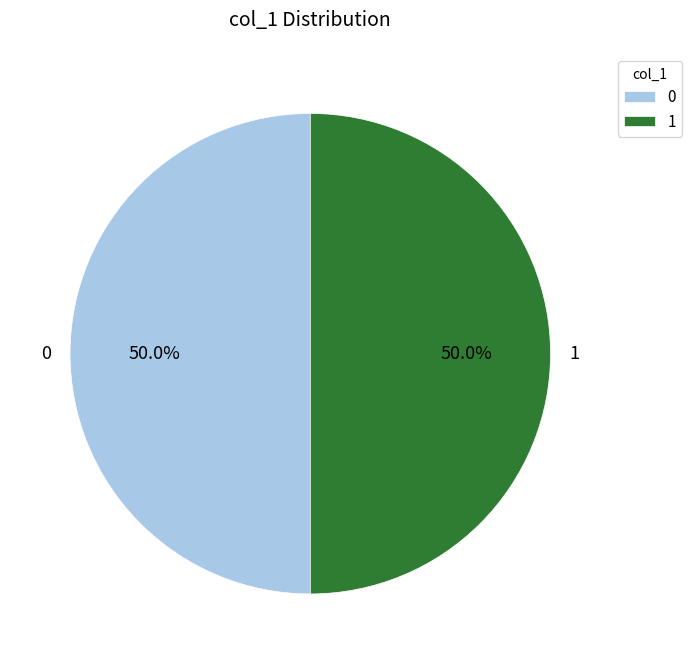

What percentage do 0 and 1 together represent?

100.0%